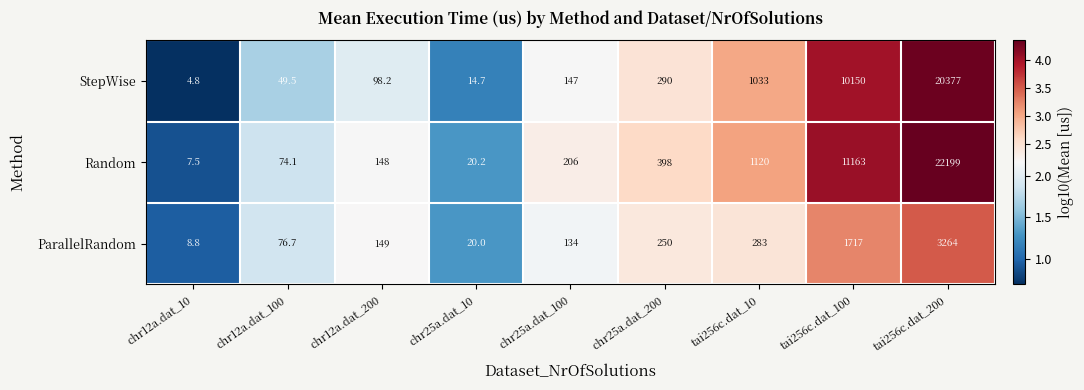

What is the difference between the ParallelRandom values at chr25a.dat_200 and tai256c.dat_10?

33.0